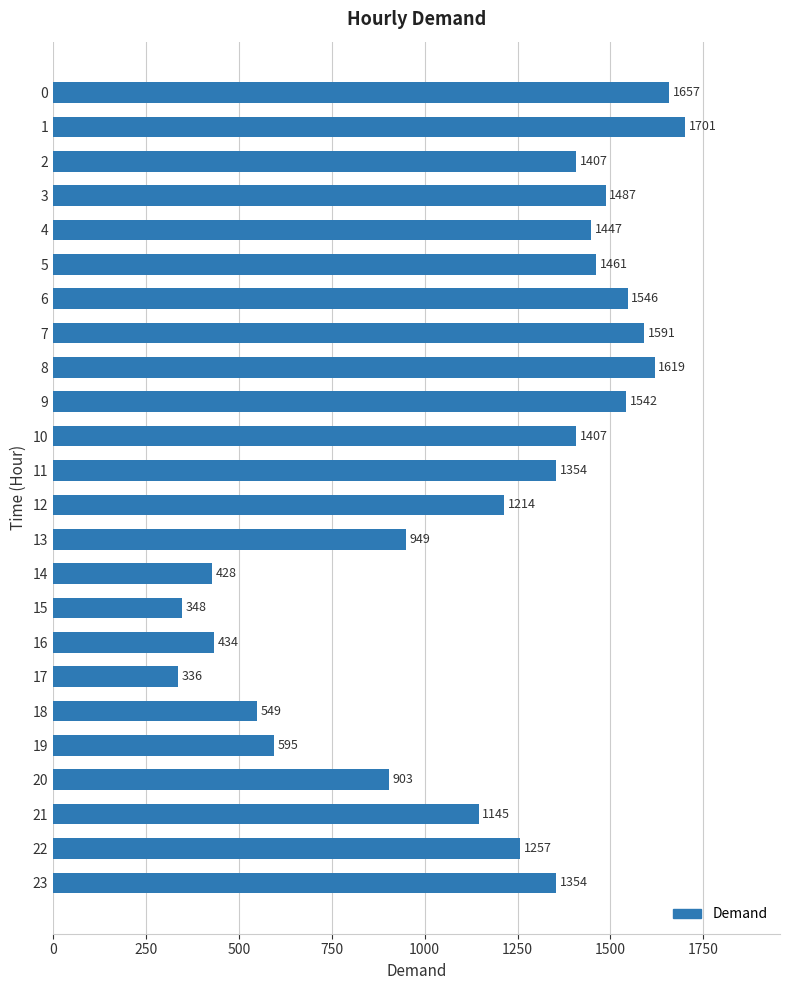

What is the value of the 22nd bar from the top?

1145